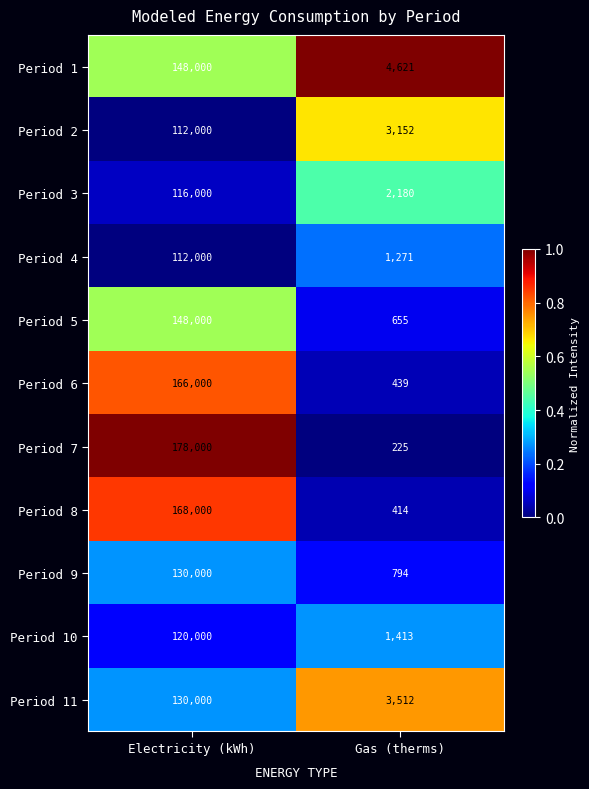

What is the difference between the Period 5 values at Electricity (kWh) and Gas (therms)?

147345